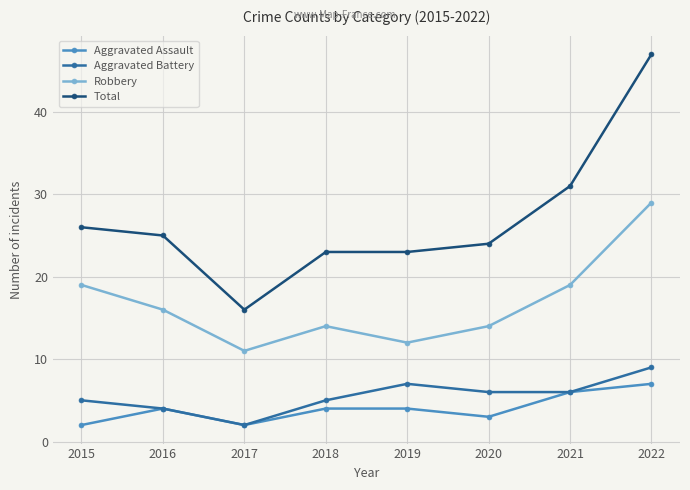

True or false: Robbery has more than 1 interior local peaks.

False